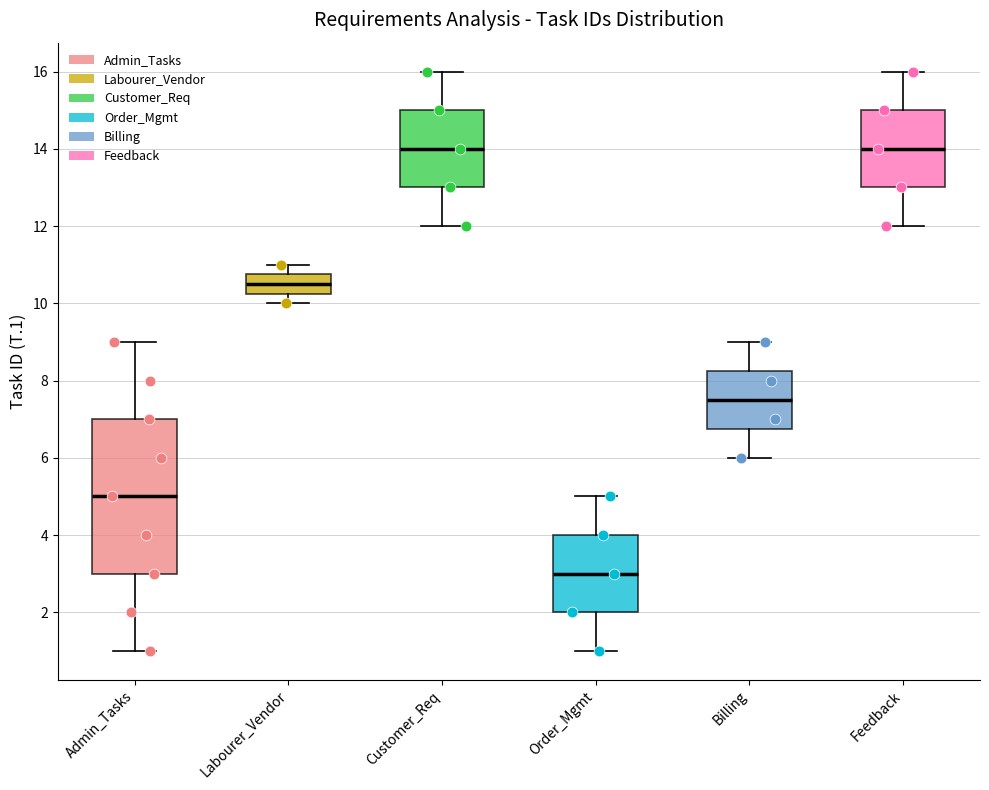

Comparing the boxes themselves (not the whiskers), which one is the tallest?

Admin_Tasks